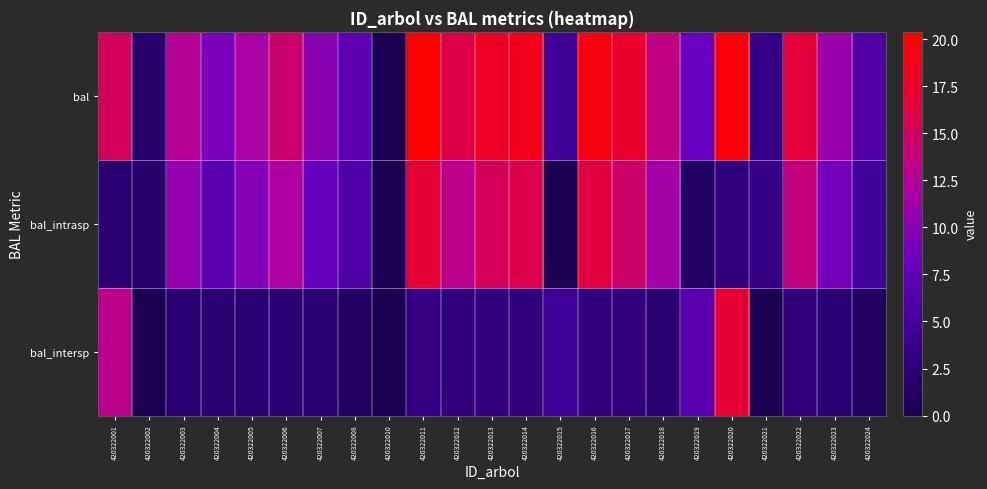

What is the difference between the highest and lowest values at 420322003?

10.6